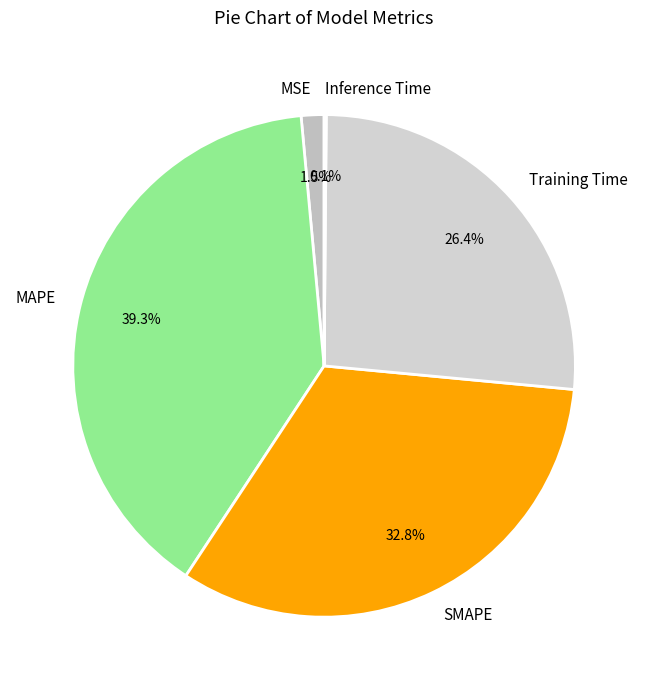

Which slice is the largest?

MAPE